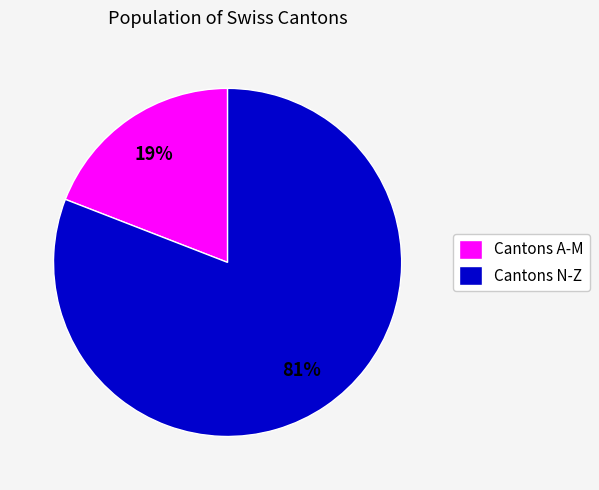

Does any single category account for the majority?

Yes